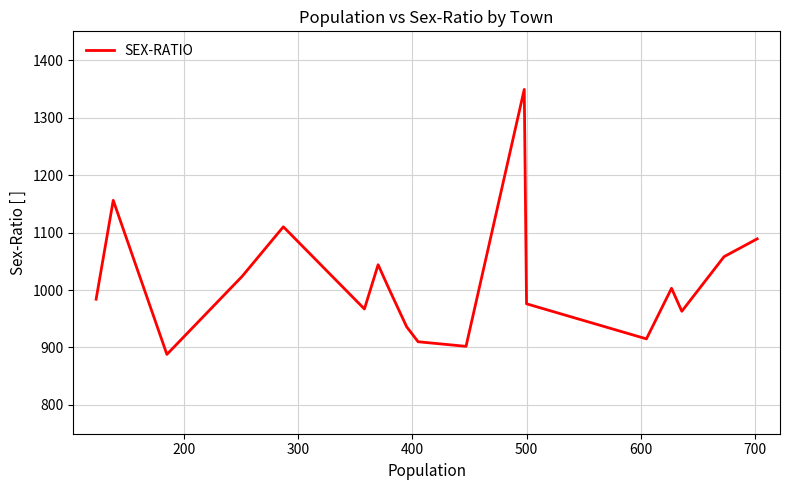

What is the smallest value displayed?

888